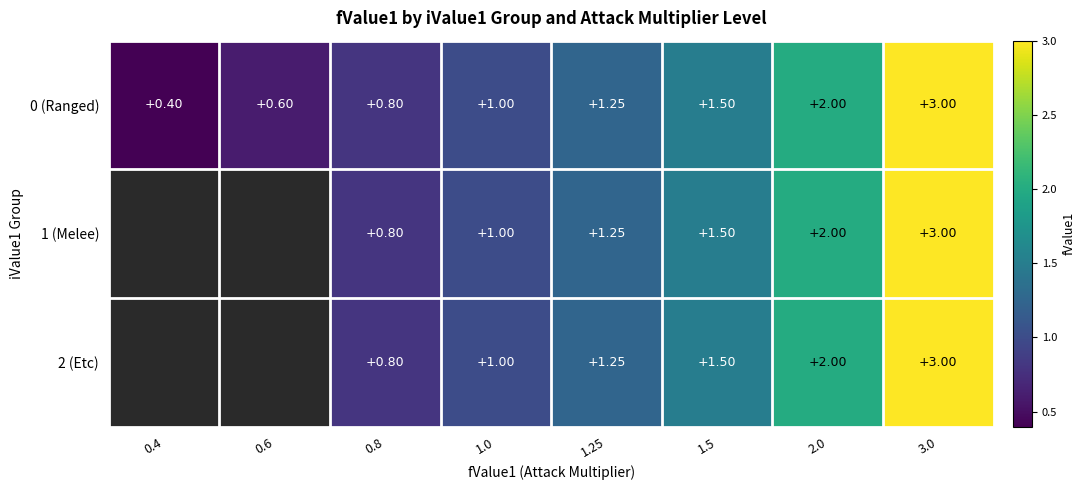

What is the difference between the second highest and minimum values in the 0 (Ranged) series?

1.6